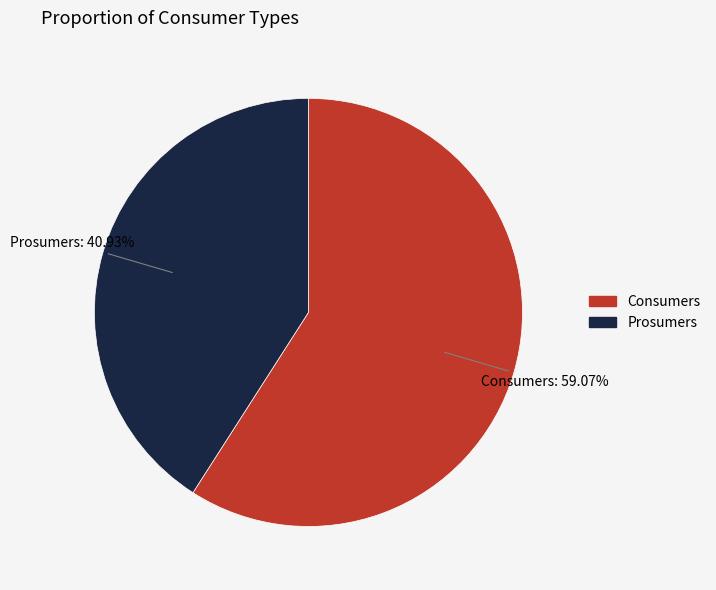

The Consumers slice represents 53% of the pie. True or false?

False